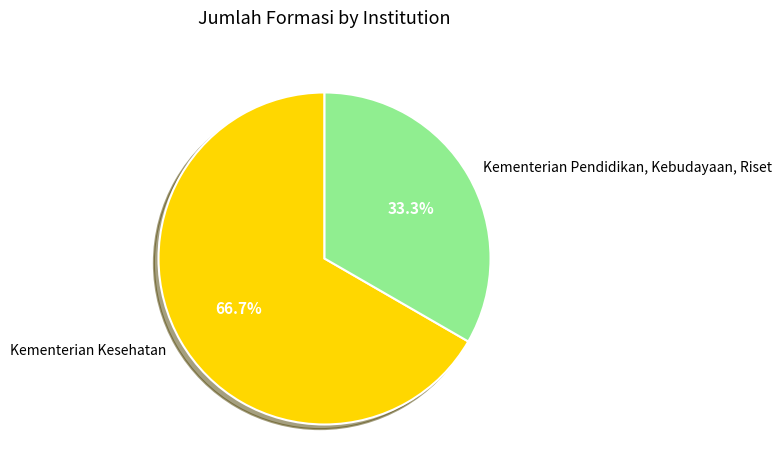

Between Kementerian Kesehatan and Kementerian Pendidikan, Kebudayaan, Riset, which is larger?

Kementerian Kesehatan